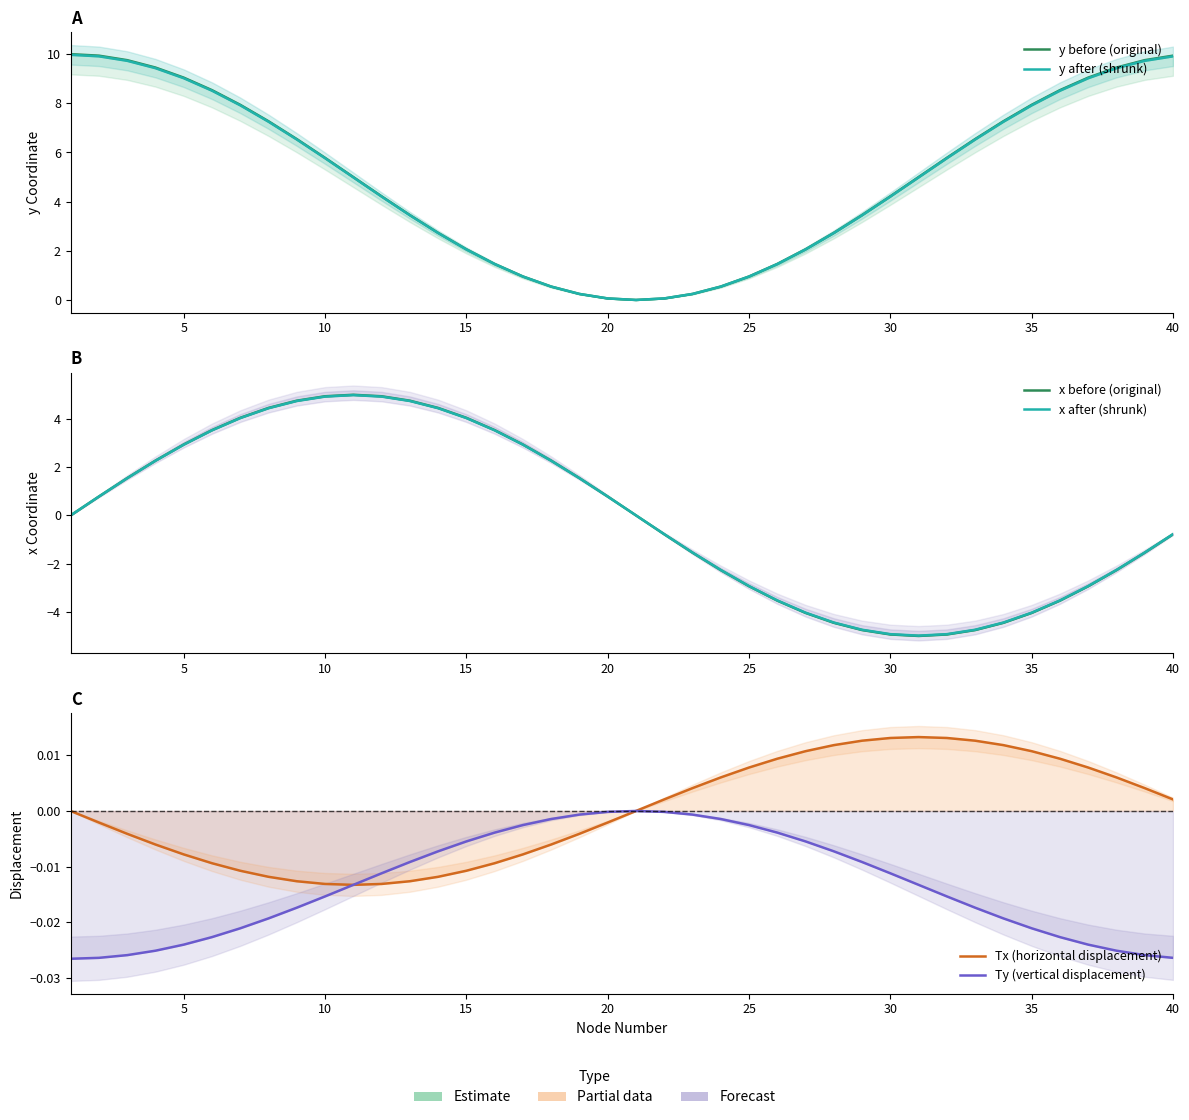

What is the difference between the maximum and second lowest values in the y after (shrunk) series?

9.9